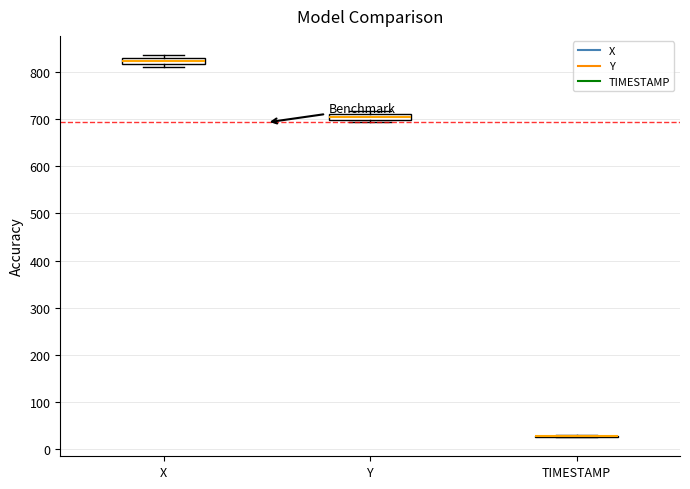

Where is the lower edge of the box for Y on the y-axis? The values are not printed on the chart, so give them approximately, as read against the axis.

700